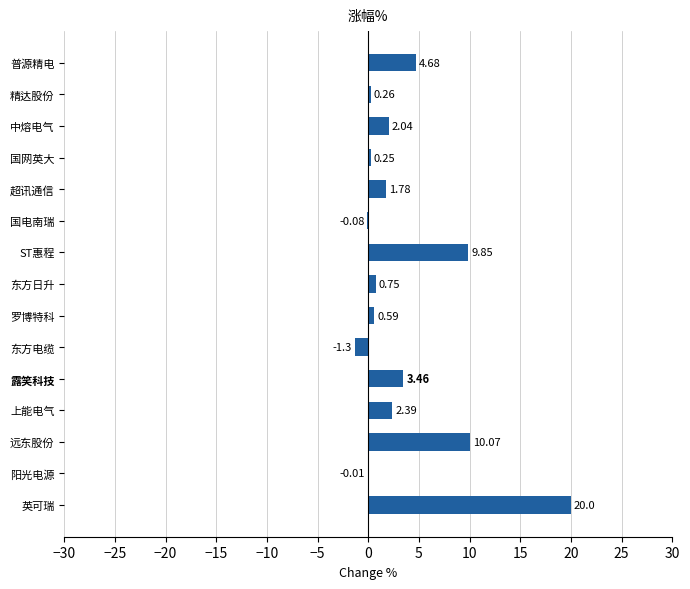

Where is the data nearest to the value 9?

ST惠程